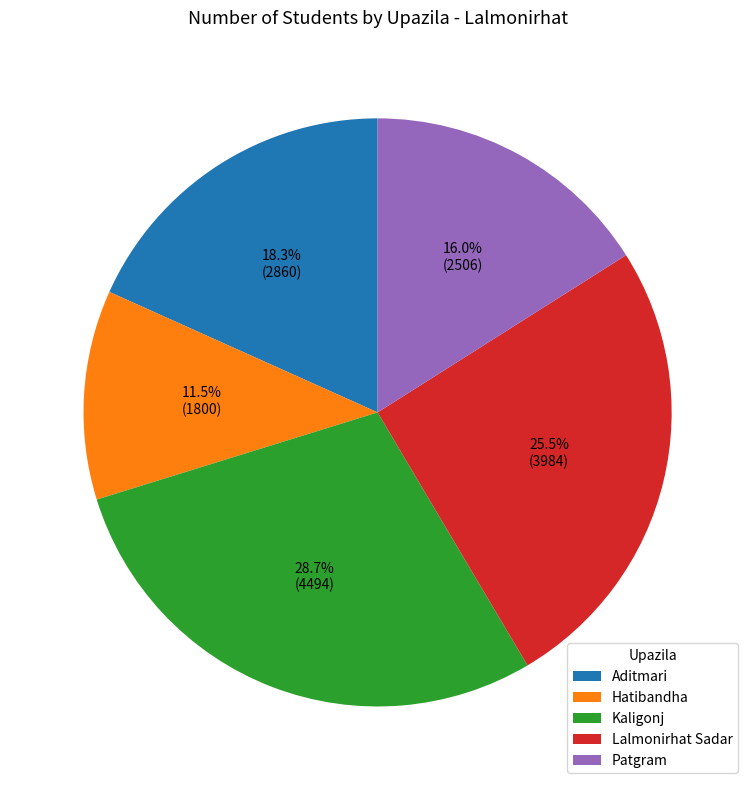

What percentage do Aditmari and Hatibandha together represent?

29.8%